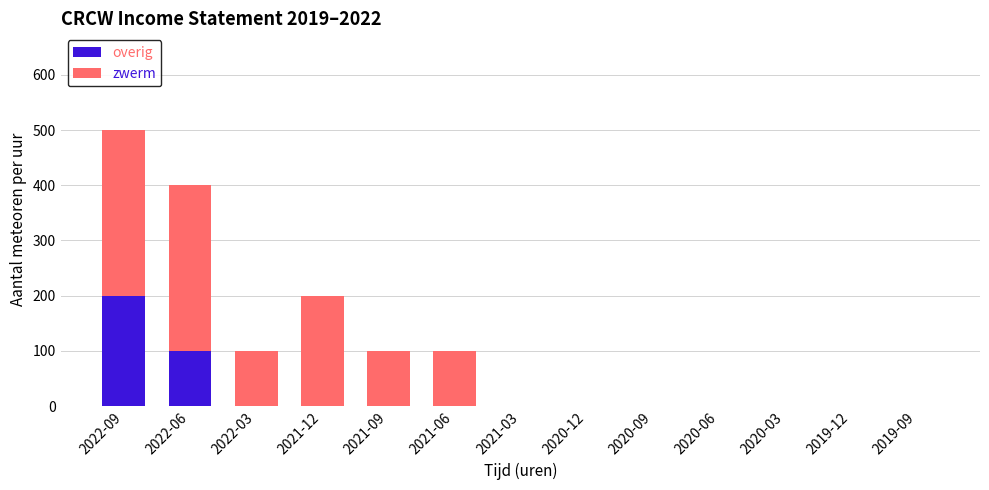

Which category has the highest value in the overig series?

2022-09